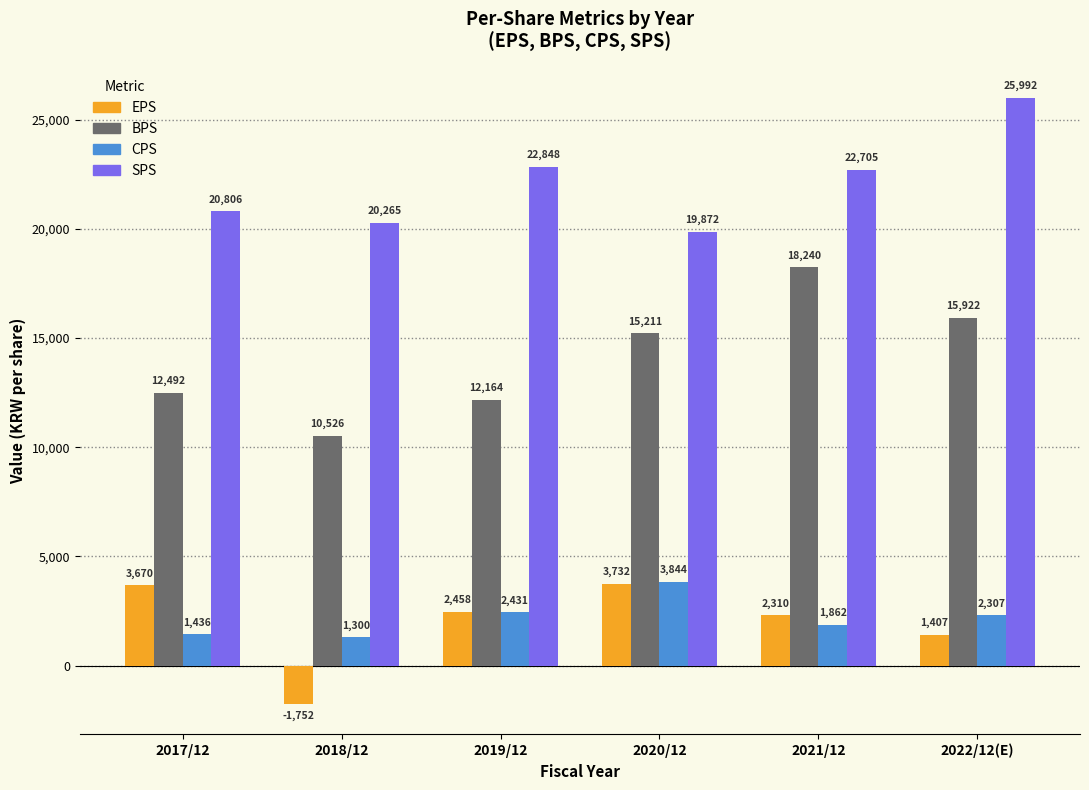

At which label is SPS closest to 22932?

2019/12